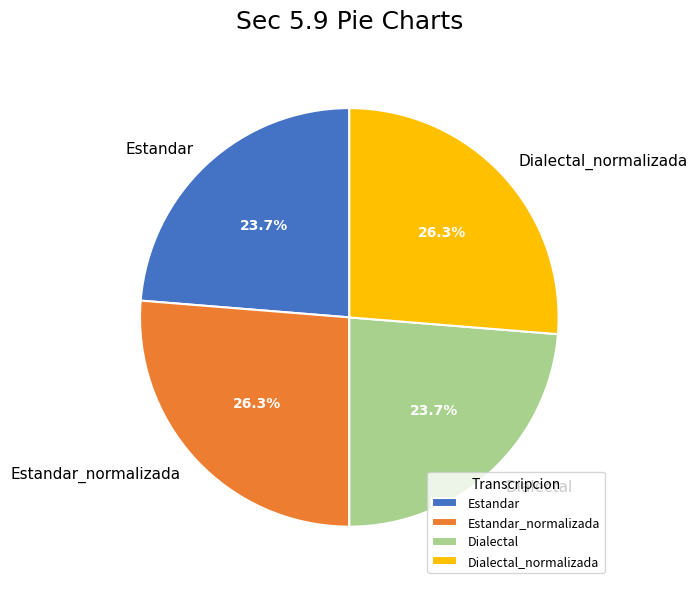

Is it true that Estandar is 32% of the pie?

False